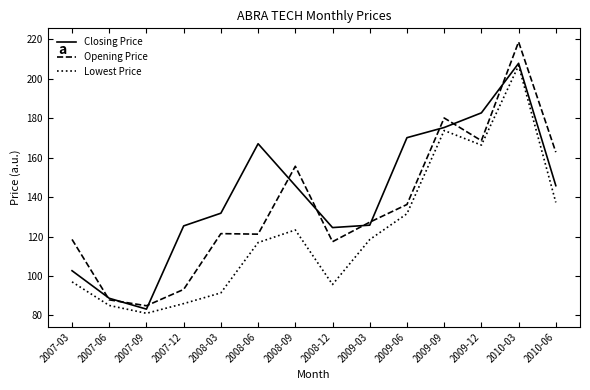

How many lines are shown in the chart?

3